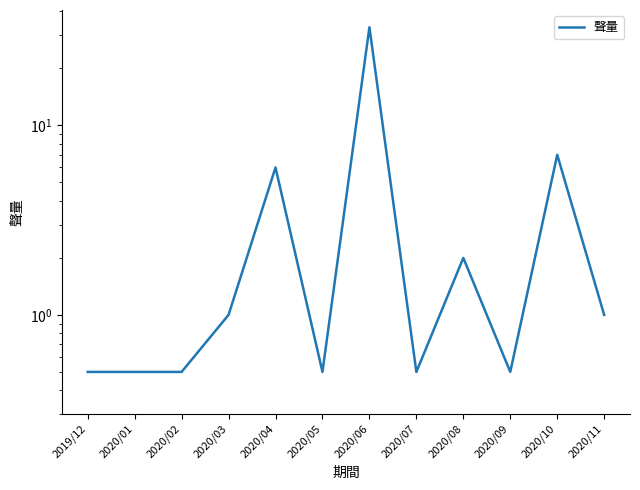

List the labels in order of value, largest first.

2020/06, 2020/10, 2020/04, 2020/08, 2020/03, 2020/11, 2019/12, 2020/01, 2020/02, 2020/05, 2020/07, 2020/09